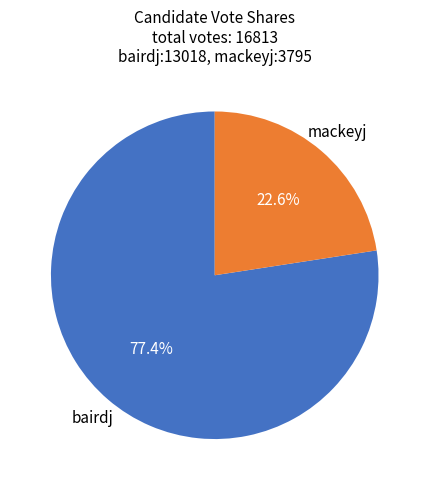

Does any single category account for the majority?

Yes